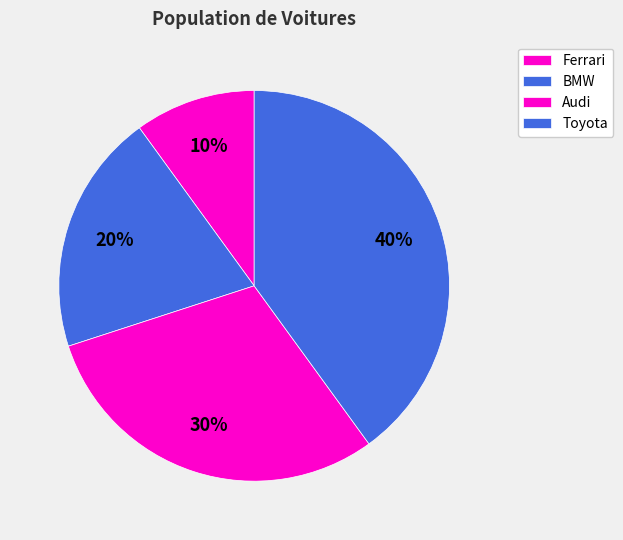

To the nearest percent, what portion does Ferrari represent?

10%